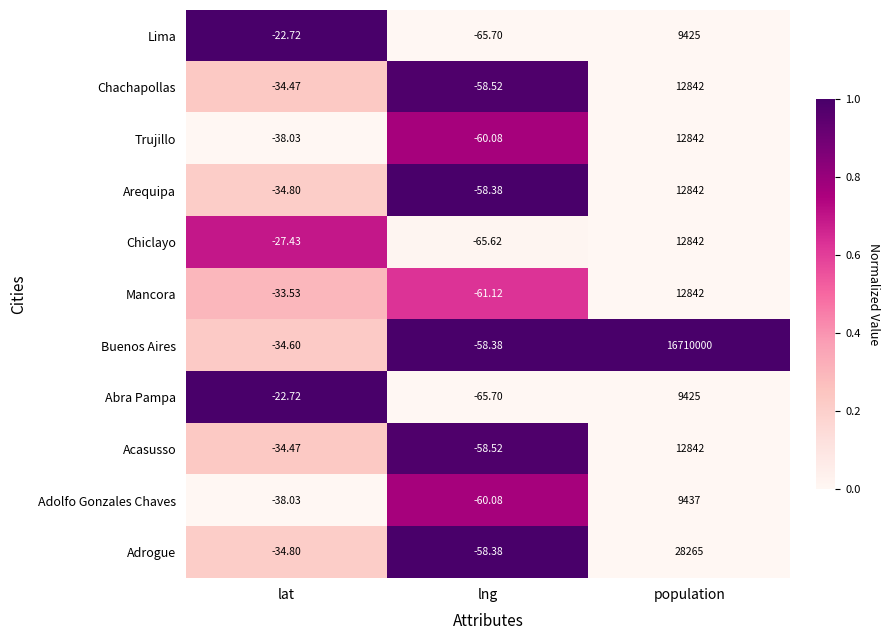

Which series has the widest spread of values?

Buenos Aires